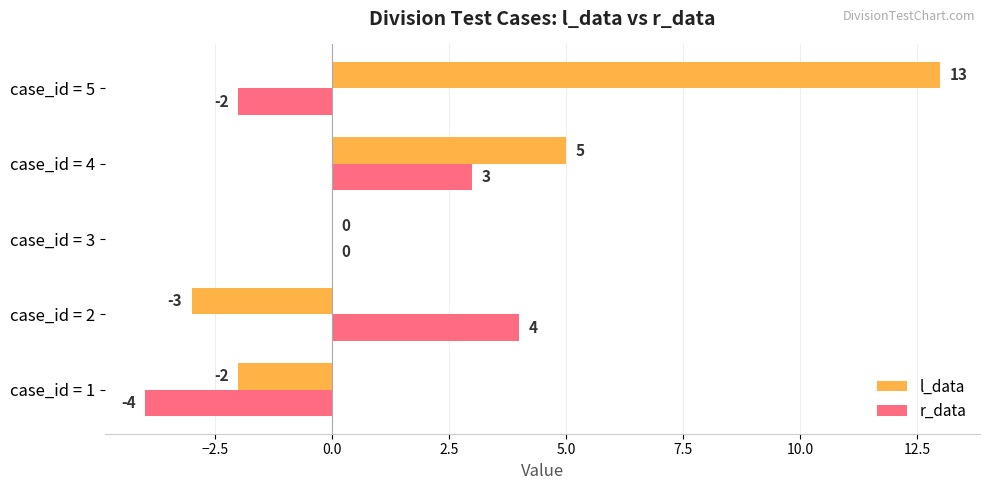

What is the average value of the l_data series?

3